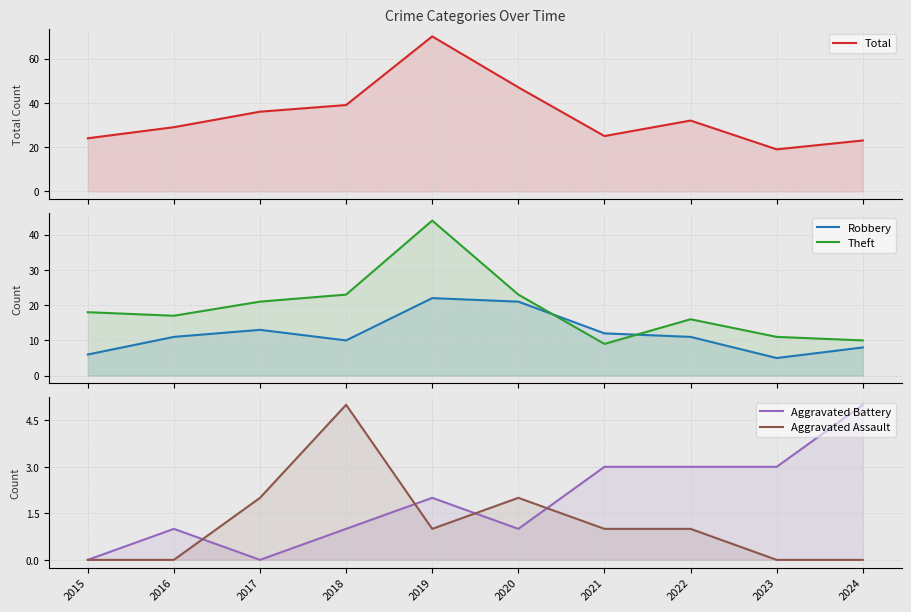

How many interior local peaks does the Aggravated Assault series have?

2